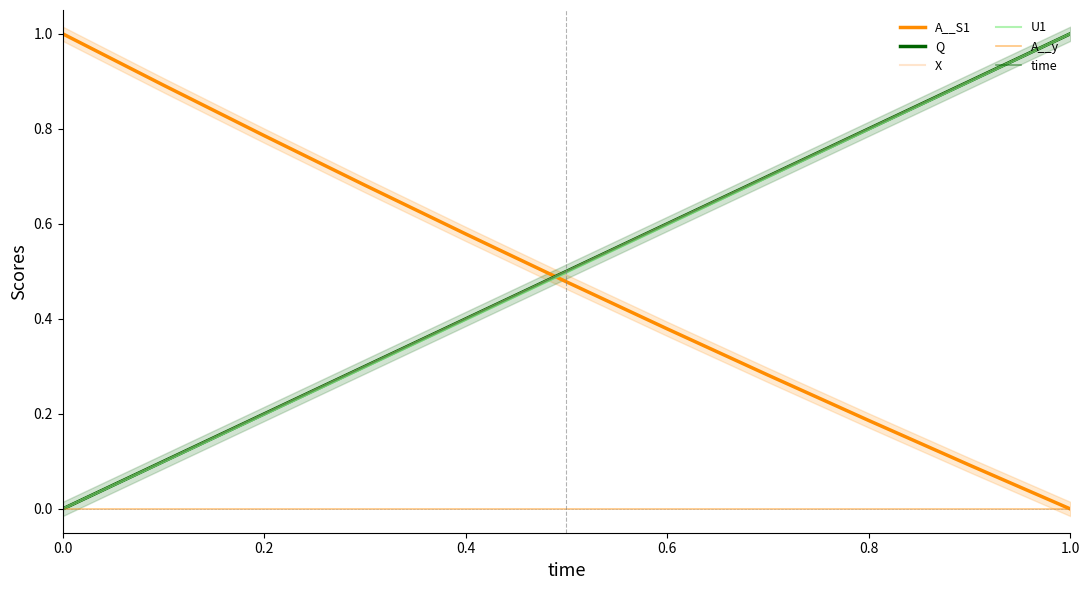

Which series has the largest total across all categories?

Q